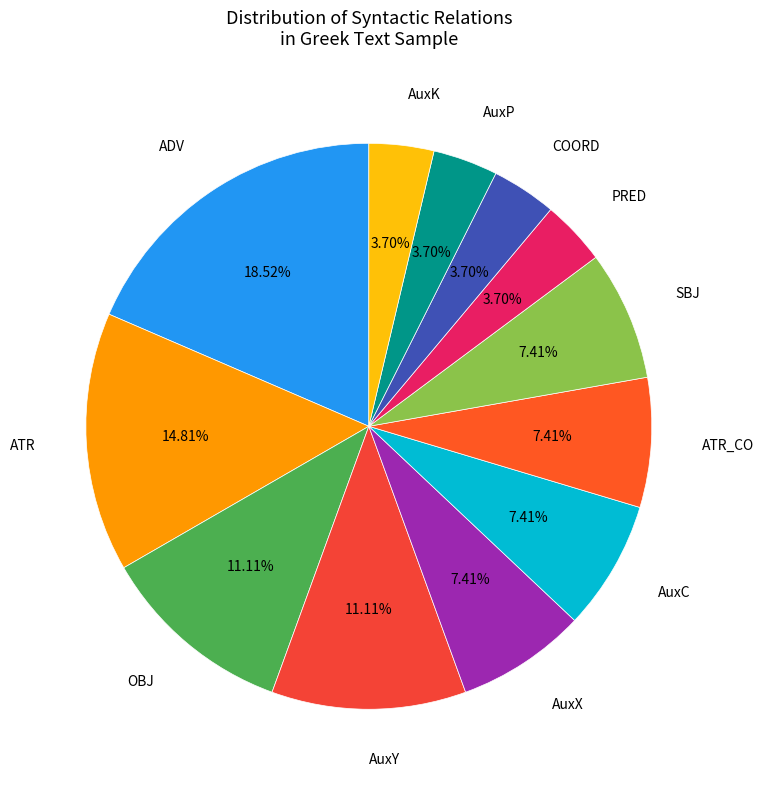

How many slices are in this pie chart?

12